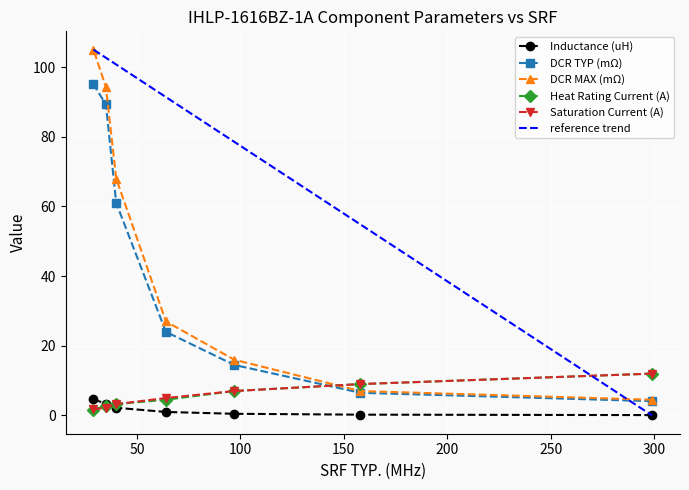

What is the sum of the Heat Rating Current (A) values at 200 and 0?

15.2